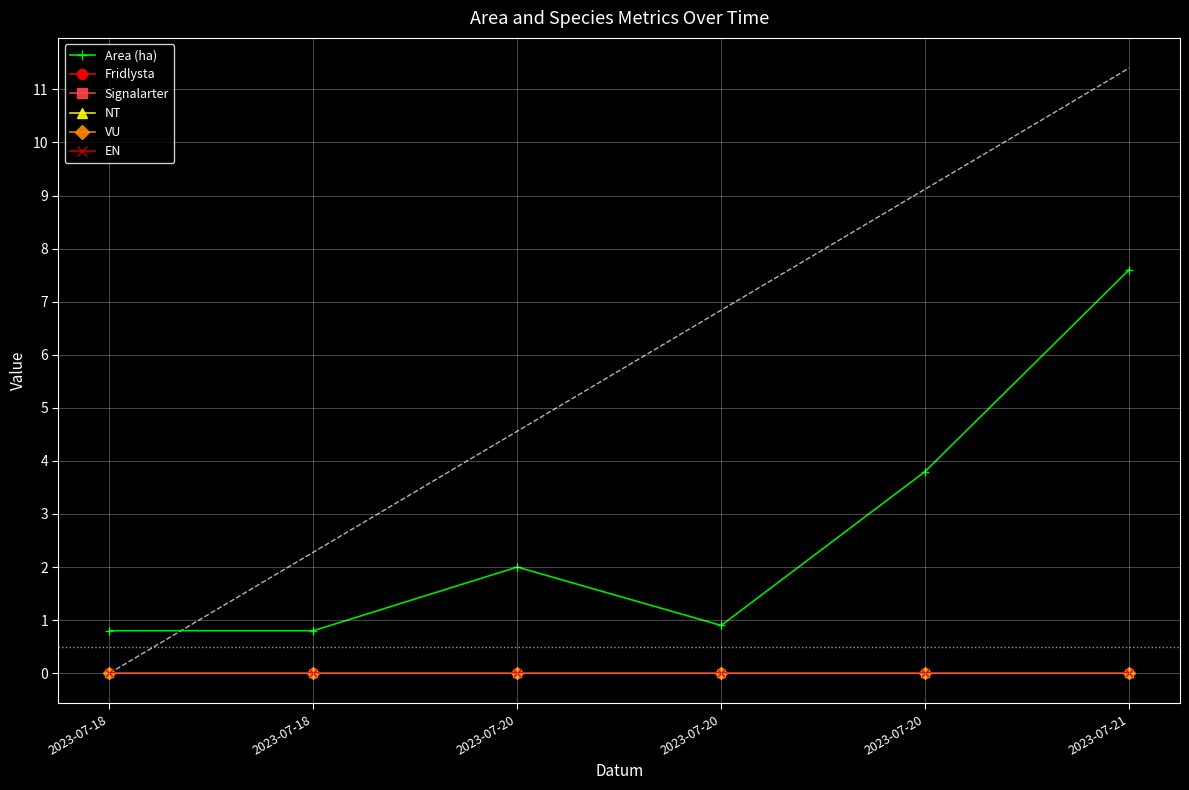

What is the spread (max minus min) of values at 2023-07-18?

0.8